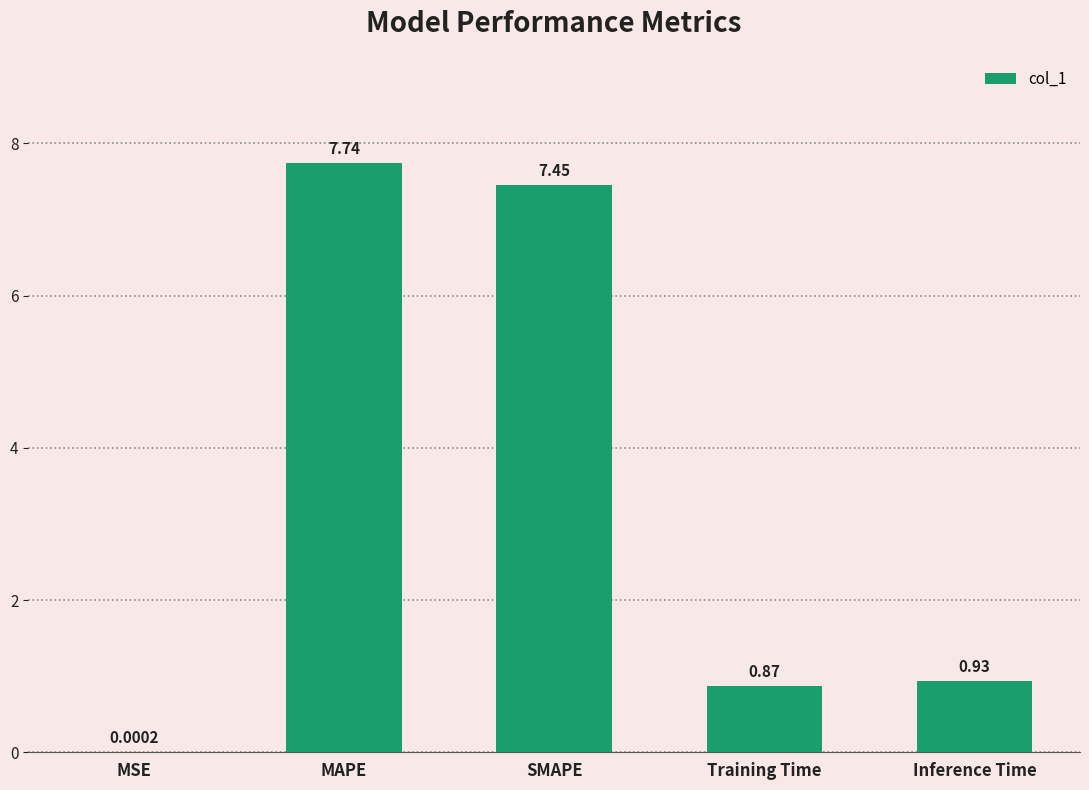

At which category does the chart reach its peak across all series?

MAPE